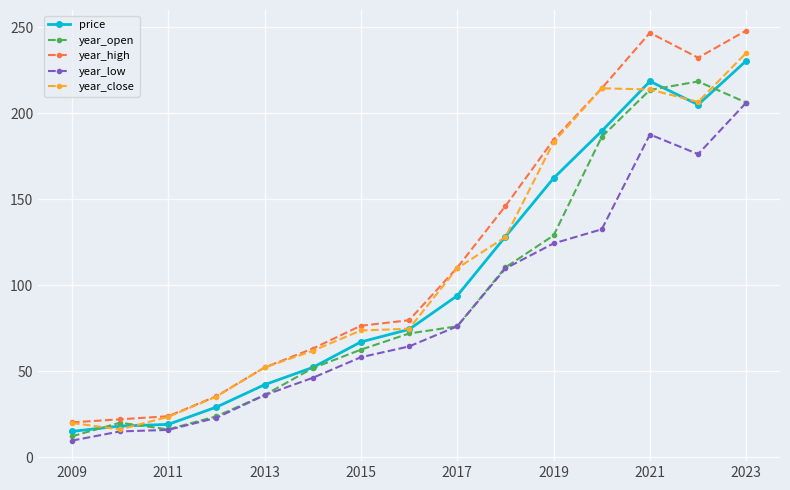

True or false: year_high and year_low cross at least once.

False